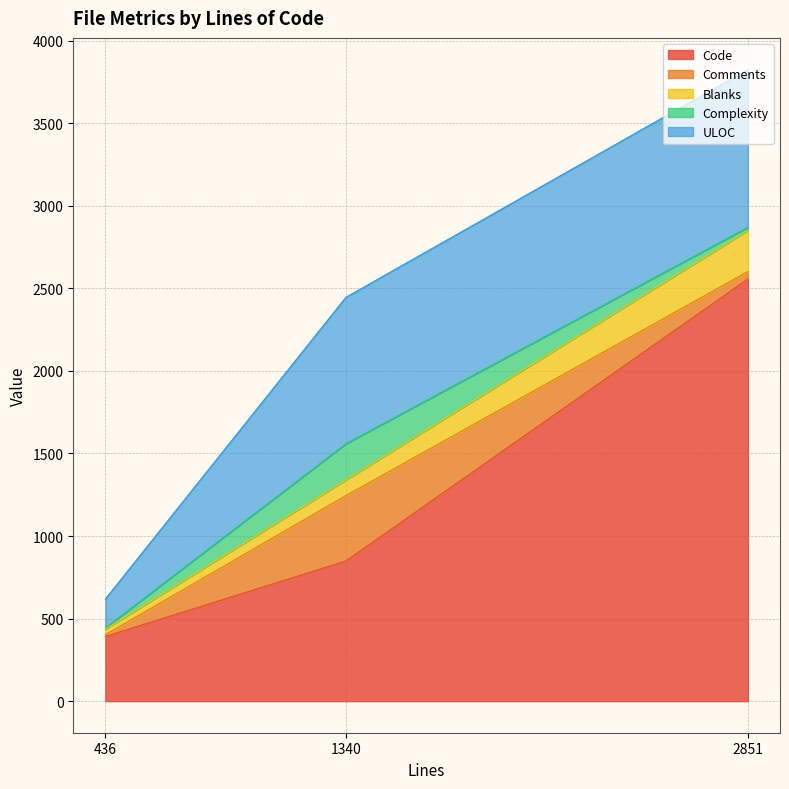

At which label does Blanks first exceed 95?

2851